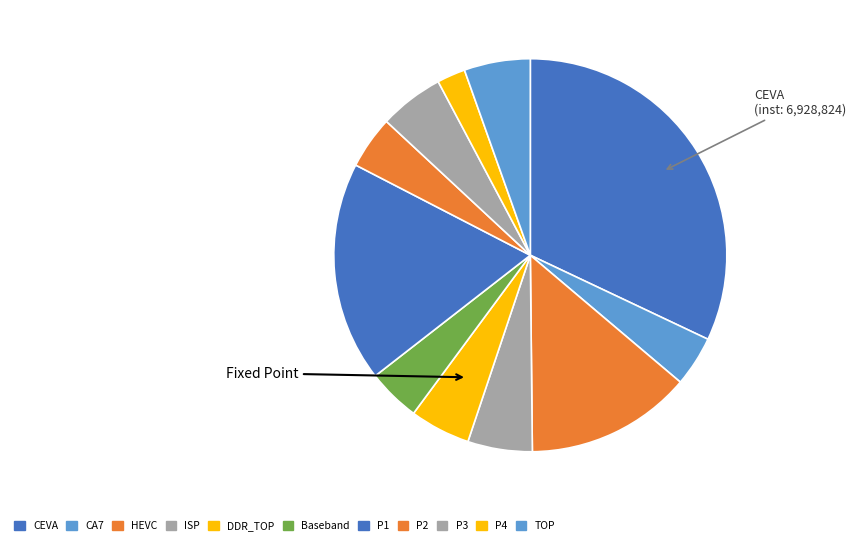

Count the number of slices in the pie.

11